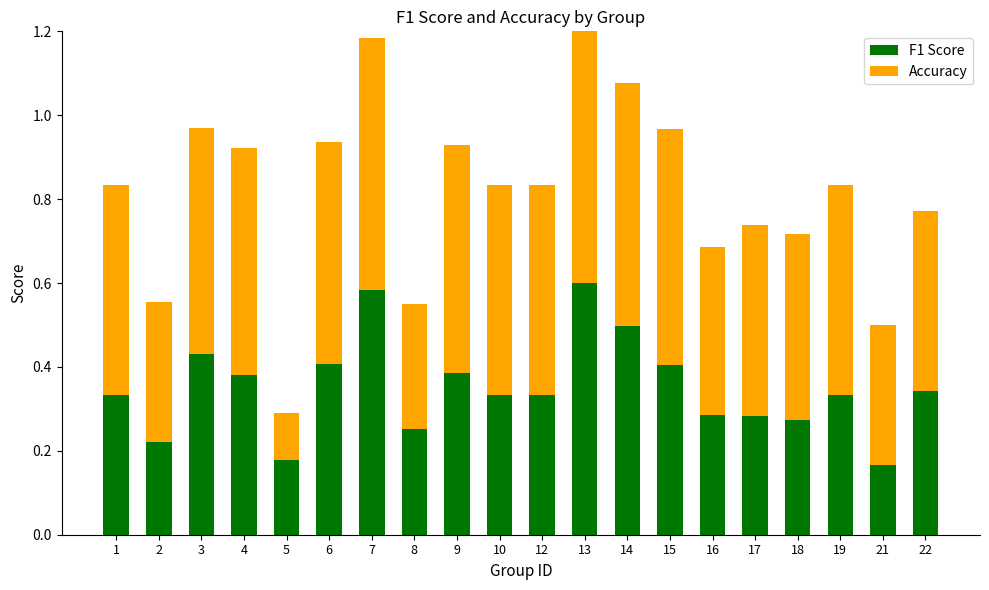

What is the total value across all series at 16?

0.7